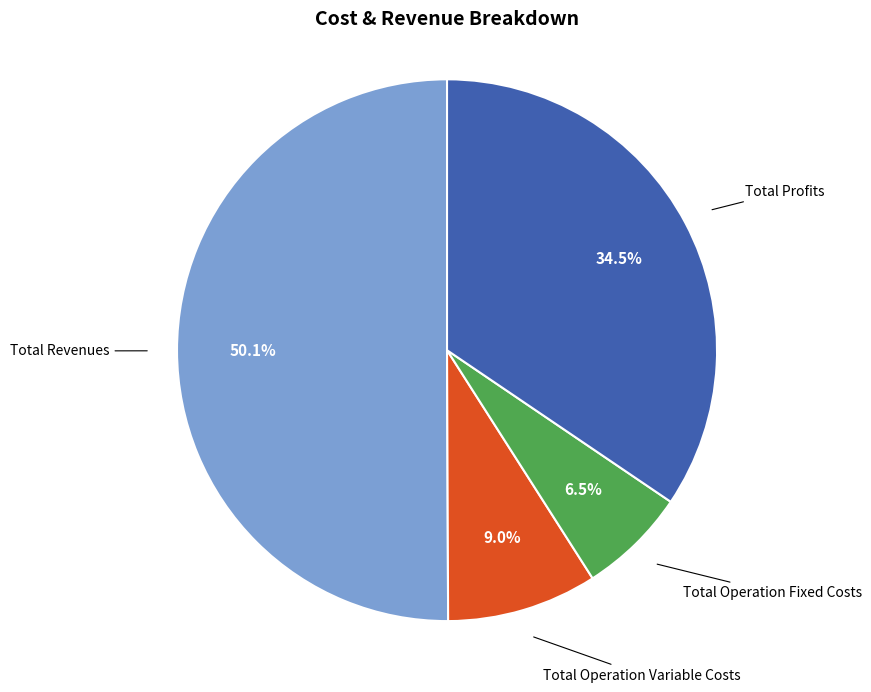

How many slices are in this pie chart?

4